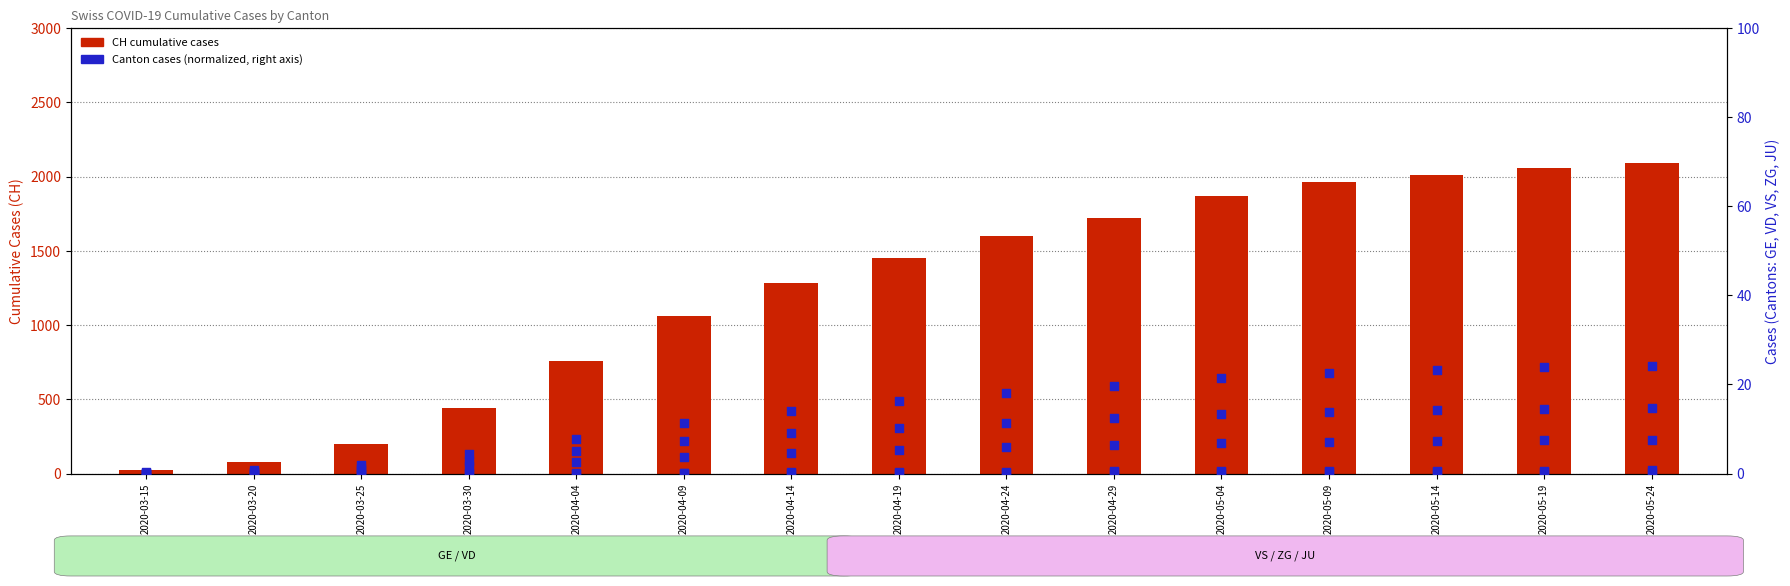

Which series has the largest total across all categories?

CH (total)